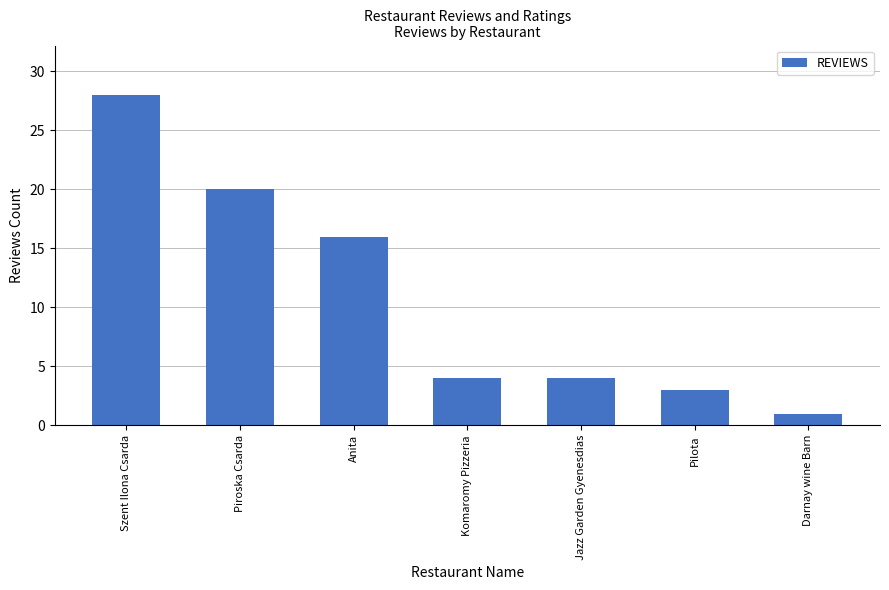

What is the greatest value displayed?

28